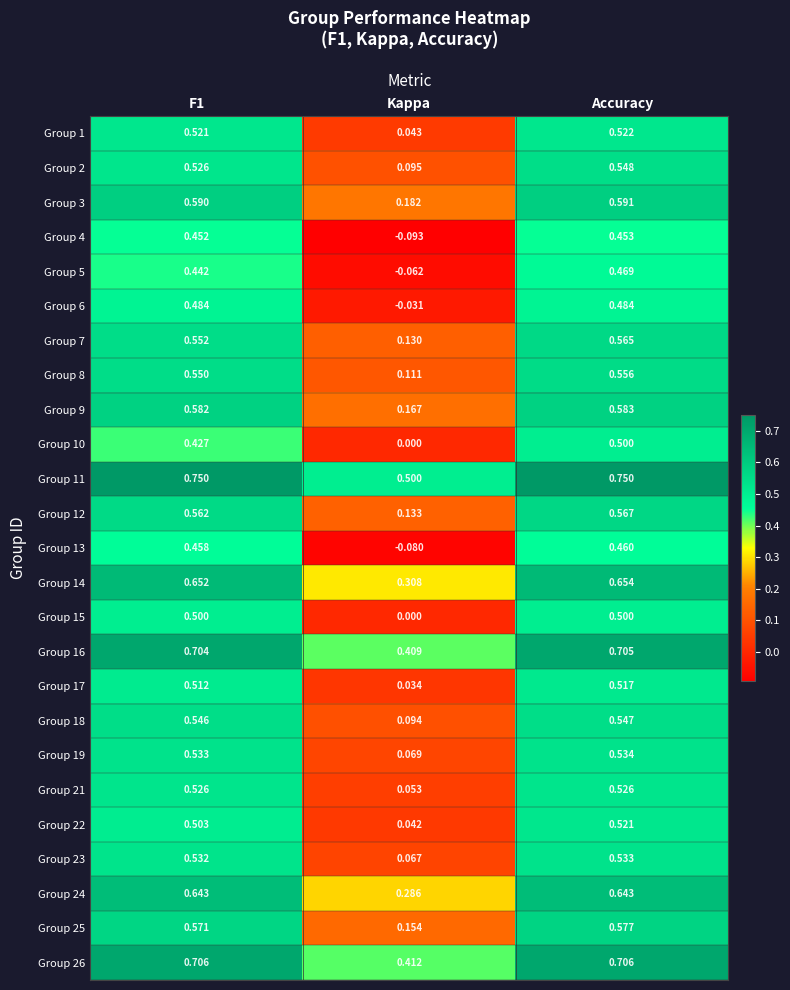

Which label corresponds to the smallest value in the chart?

Kappa